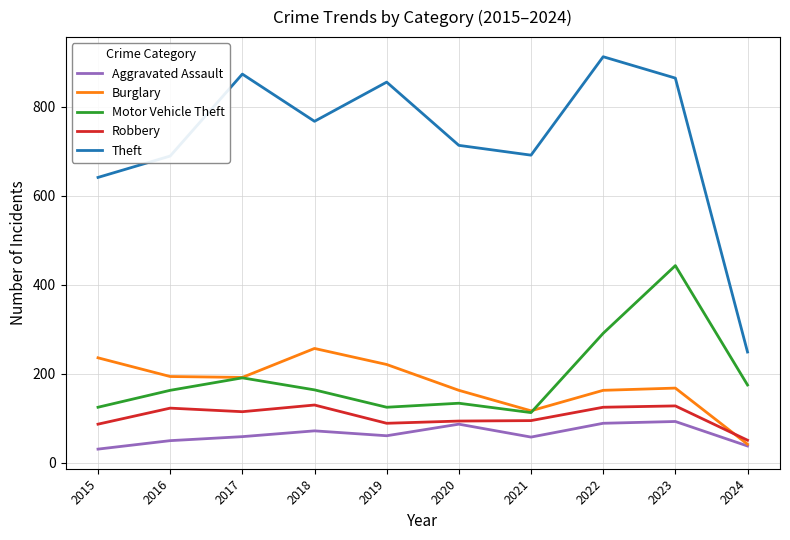

What is the minimum value shown in the chart?

31